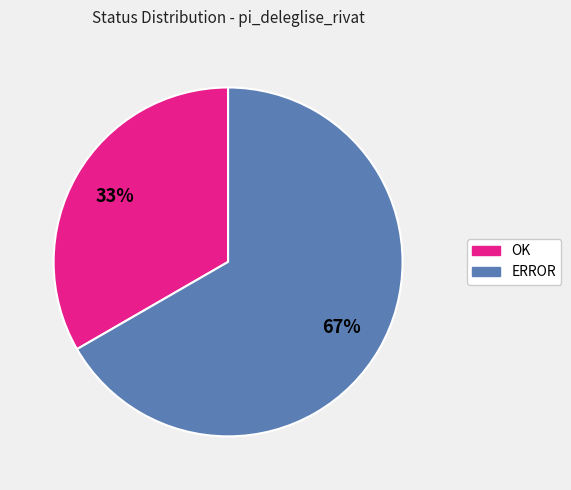

Which slice is the largest?

ERROR